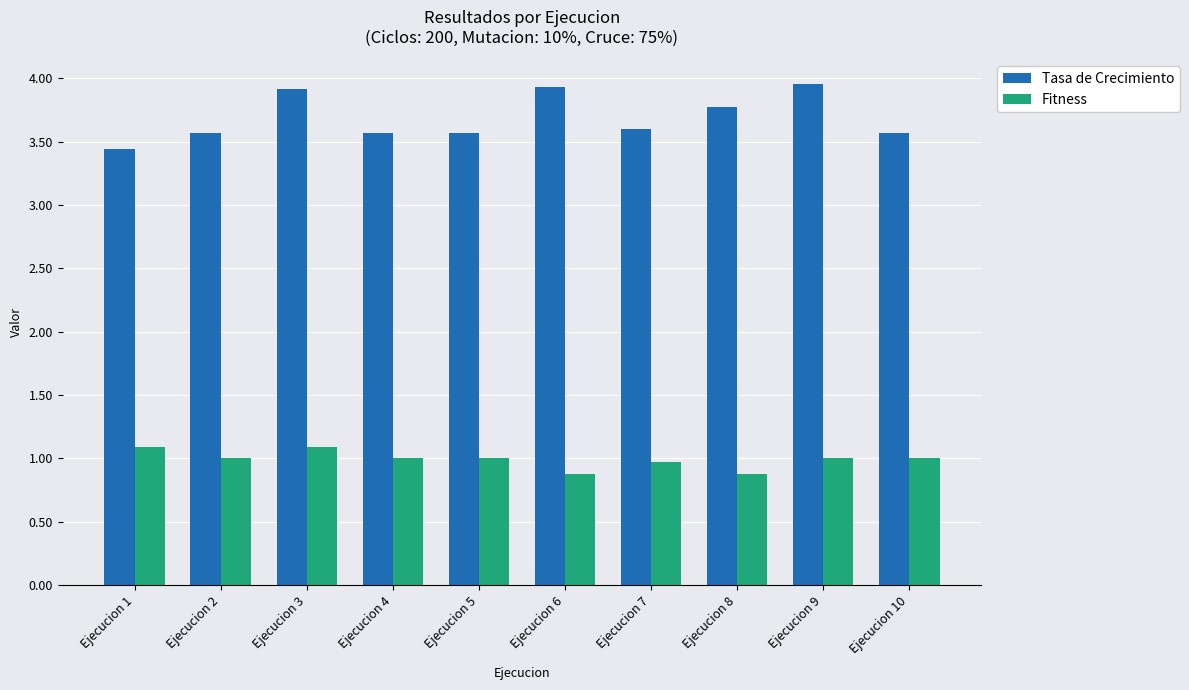

What is the sum of the Tasa de Crecimiento values at Ejecucion 10 and Ejecucion 6?

7.5